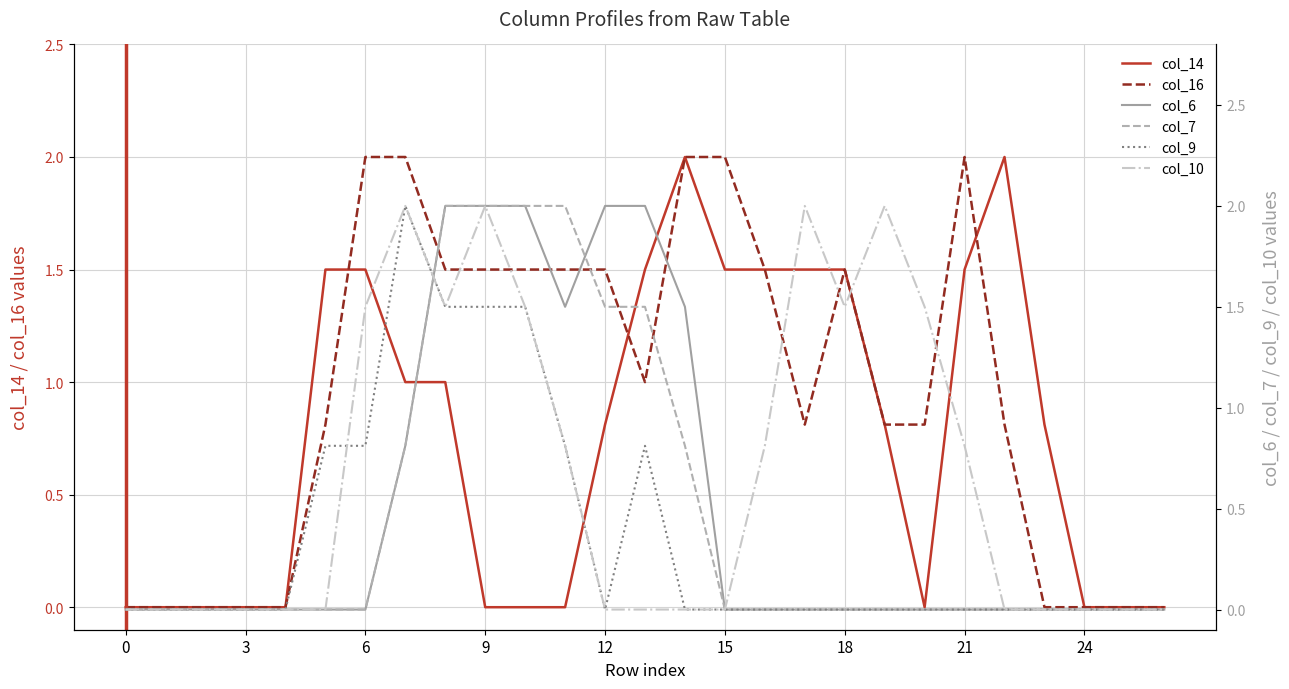

True or false: col_10 and col_6 cross at least once.

True